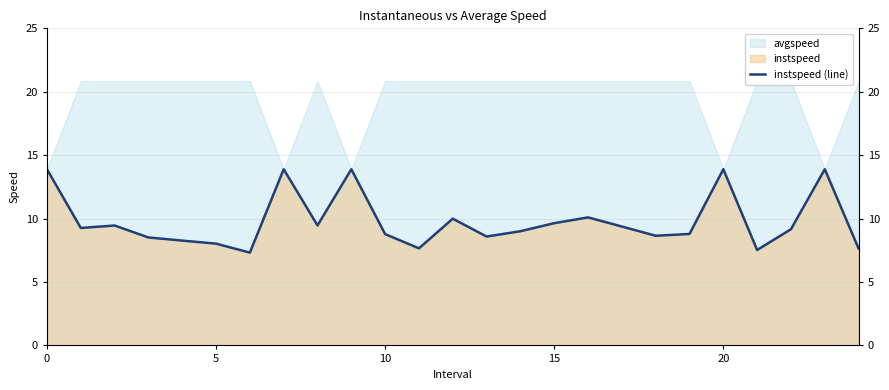

How many interior local peaks (higher than both neighbors) does the data have?

7